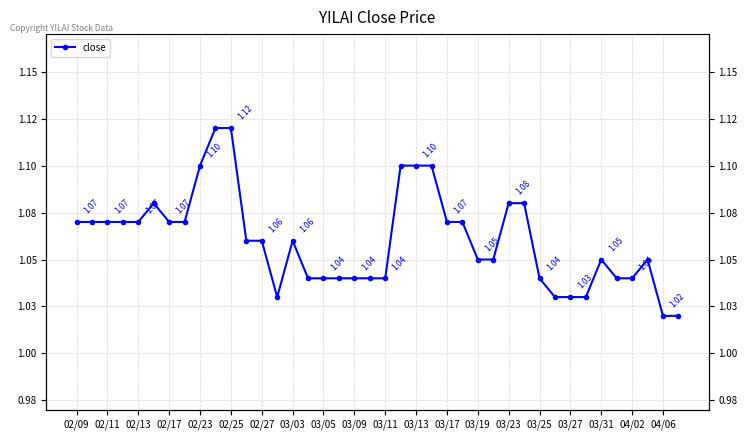

True or false: the data shows 1.1 at 02/13.

True